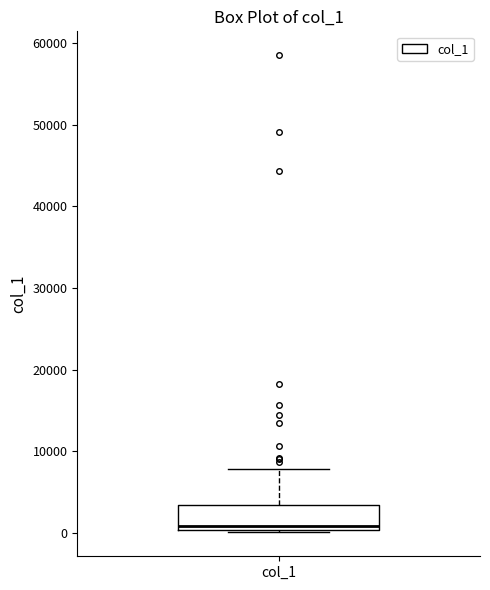

Read this box plot against the y-axis: the position of the median line, the range covered by the box, and the ends of both whiskers. The values are not printed on the chart, so give them approximately, as read against the axis.

median 1000, box 0 to 3000, whiskers 0 to 8000